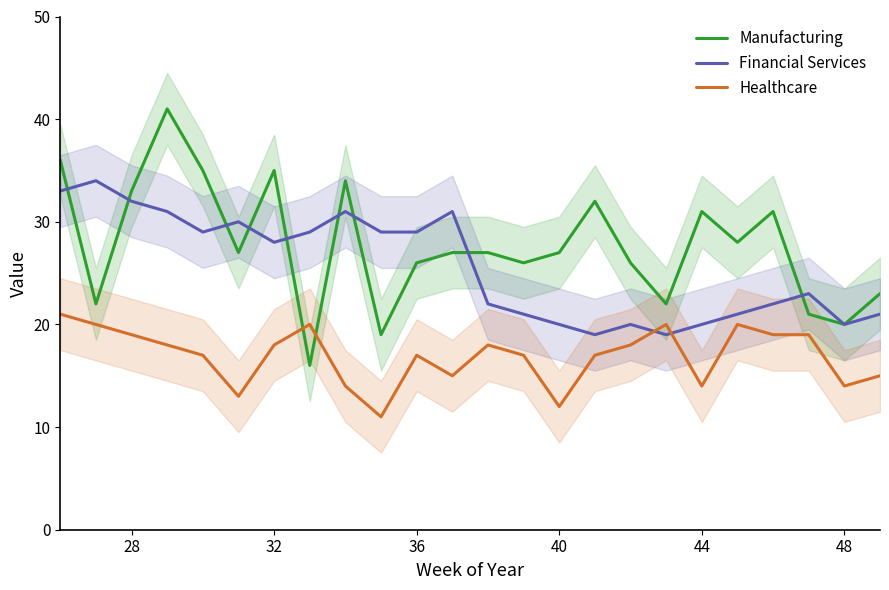

What is the minimum value for Healthcare?

11